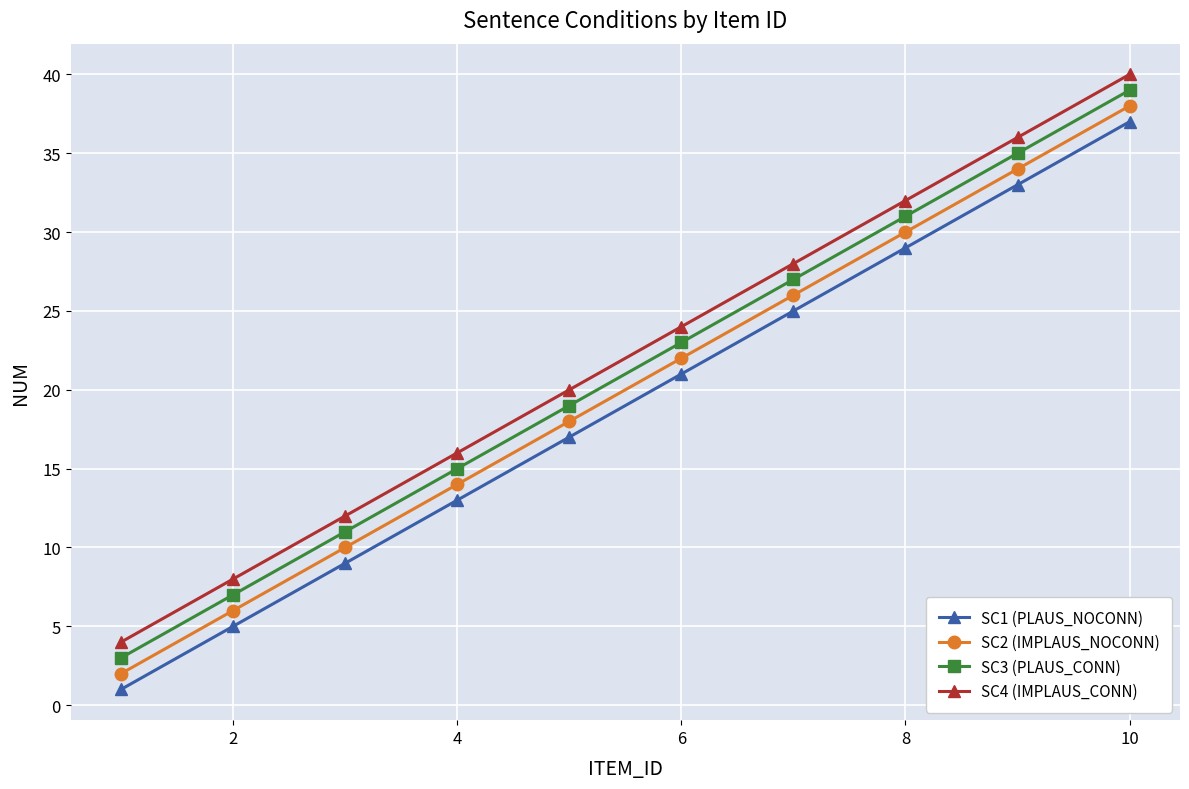

How many lines are shown in the chart?

4